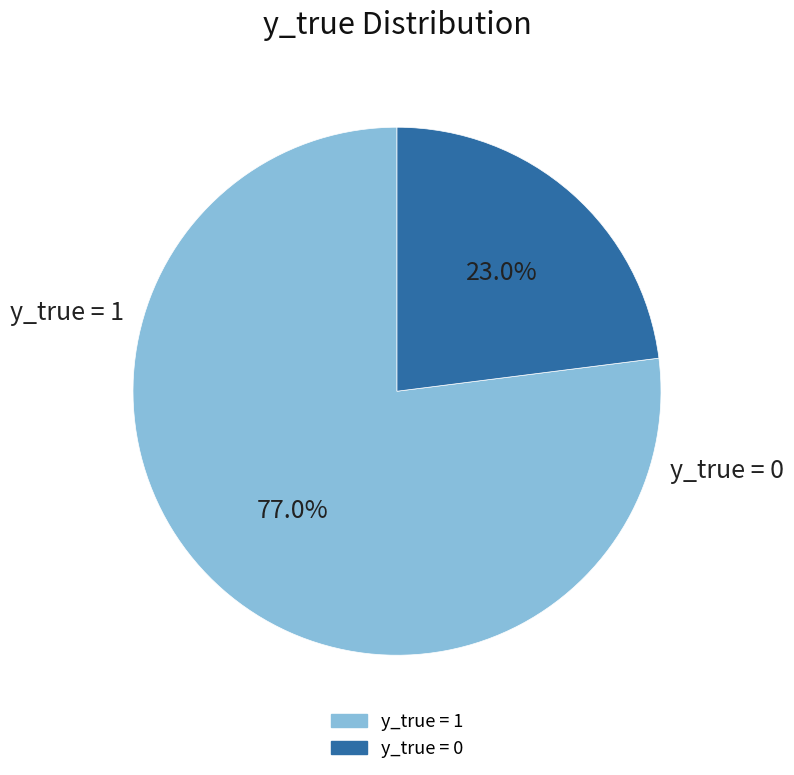

Is there a majority slice in this chart?

Yes